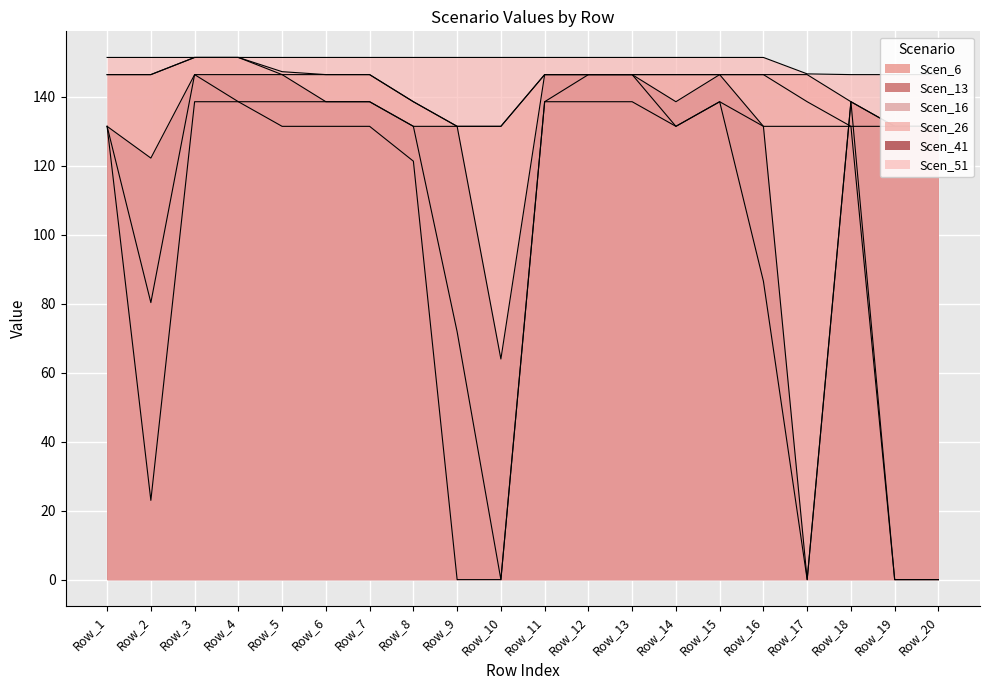

Between Row_18 and Row_2, which is larger?

Row_2